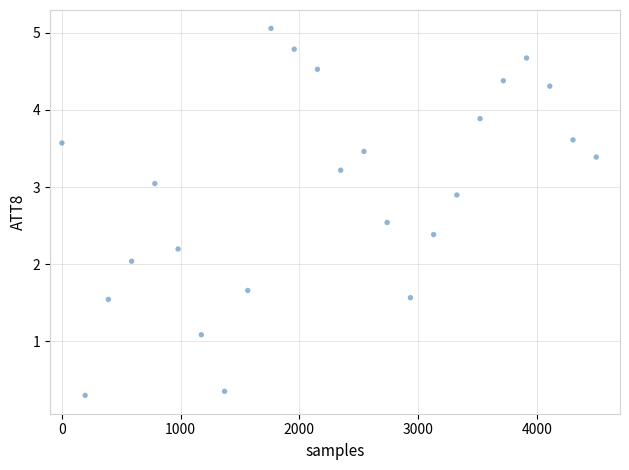

What is the range of Y values (max minus min)?

4.8